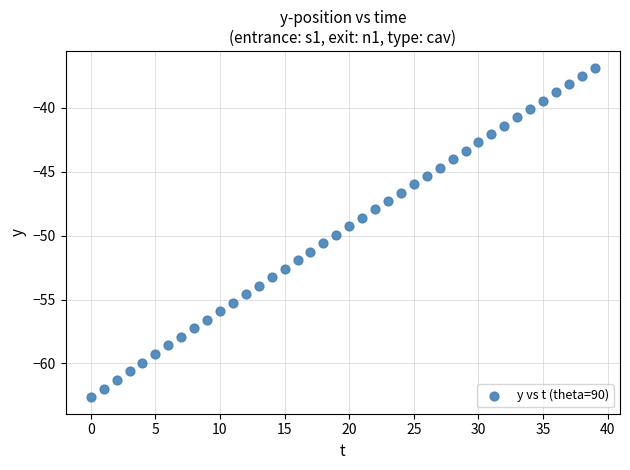

What is the range of Y values (max minus min)?

25.8